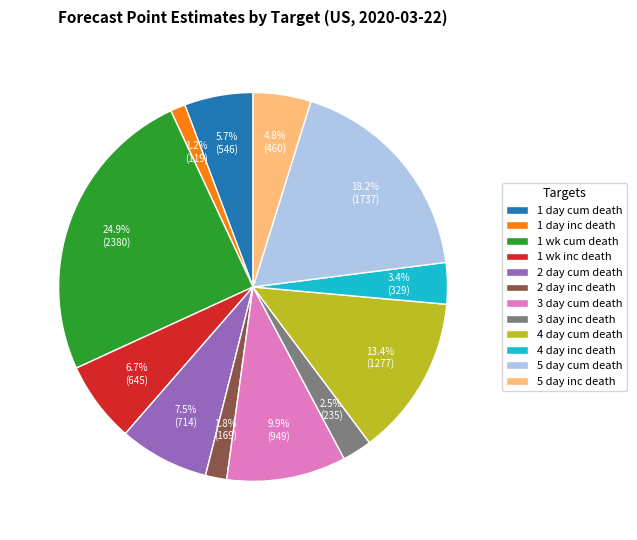

What percentage is the 1 wk cum death slice, to the nearest percent?

25%